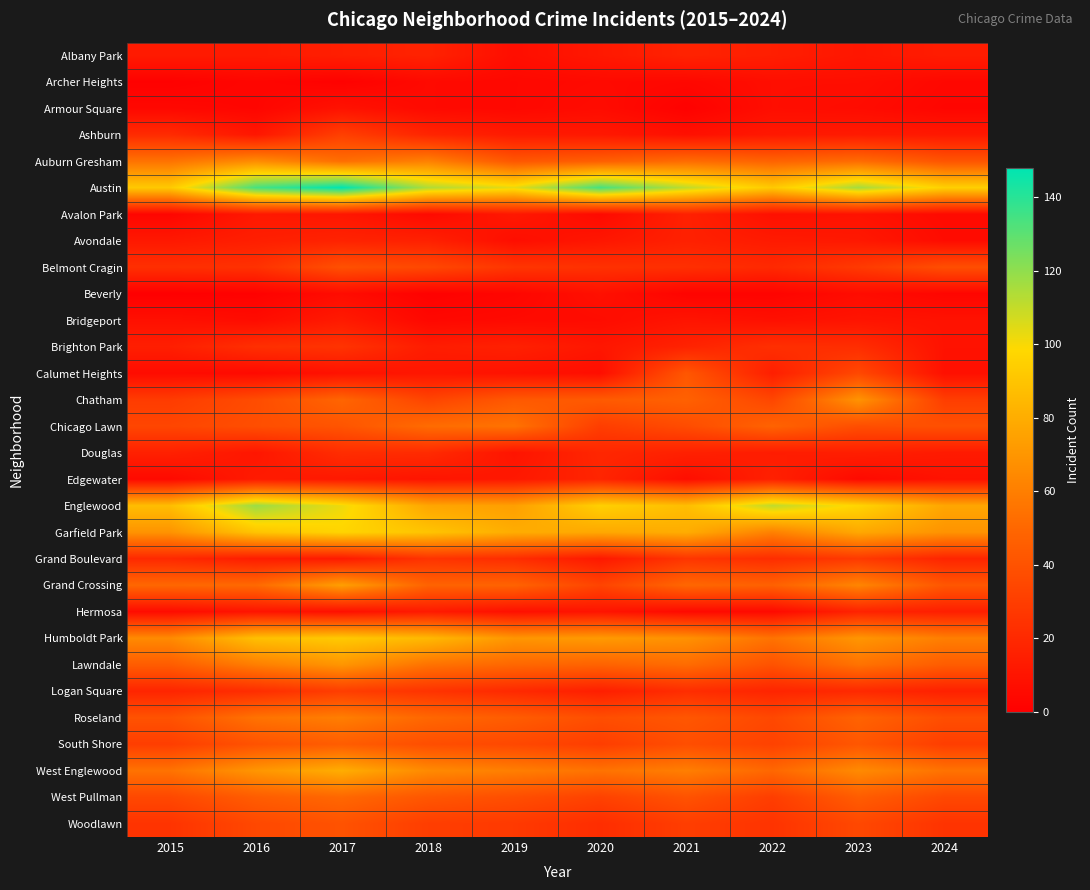

Reading left to right, extract all data points from this chart.

Albany Park: 2015=13	2016=13	2017=15	2018=17	2019=7	2020=12	2021=17	2022=15	2023=11	2024=14
Archer Heights: 2015=1	2016=3	2017=1	2018=5	2019=4	2020=5	2021=4	2022=7	2023=7	2024=4
Armour Square: 2015=4	2016=3	2017=9	2018=5	2019=4	2020=6	2021=1	2022=7	2023=6	2024=3
Ashburn: 2015=21	2016=11	2017=31	2018=18	2019=13	2020=12	2021=8	2022=12	2023=13	2024=12
Auburn Gresham: 2015=55	2016=66	2017=53	2018=61	2019=42	2020=46	2021=52	2022=48	2023=52	2024=41
Austin: 2015=92	2016=134	2017=148	2018=114	2019=103	2020=134	2021=111	2022=92	2023=116	2024=95
Avalon Park: 2015=3	2016=12	2017=11	2018=5	2019=12	2020=5	2021=16	2022=8	2023=9	2024=5
Avondale: 2015=12	2016=15	2017=17	2018=16	2019=7	2020=11	2021=16	2022=13	2023=12	2024=6
Belmont Cragin: 2015=23	2016=24	2017=39	2018=35	2019=26	2020=24	2021=23	2022=20	2023=28	2024=38
Beverly: 2015=0	2016=1	2017=6	2018=1	2019=3	2020=8	2021=2	2022=2	2023=6	2024=3
Bridgeport: 2015=8	2016=6	2017=13	2018=4	2019=5	2020=6	2021=10	2022=8	2023=10	2024=9
Brighton Park: 2015=15	2016=23	2017=25	2018=14	2019=16	2020=11	2021=17	2022=23	2023=22	2024=9
Calumet Heights: 2015=6	2016=5	2017=9	2018=11	2019=9	2020=7	2021=42	2022=15	2023=35	2024=8
Chatham: 2015=29	2016=37	2017=49	2018=33	2019=43	2020=44	2021=47	2022=34	2023=69	2024=30
Chicago Lawn: 2015=34	2016=38	2017=41	2018=52	2019=55	2020=30	2021=37	2022=48	2023=38	2024=39
Douglas: 2015=16	2016=11	2017=22	2018=21	2019=10	2020=19	2021=16	2022=14	2023=15	2024=13
Edgewater: 2015=5	2016=13	2017=12	2018=10	2019=12	2020=18	2021=7	2022=16	2023=5	2024=9
Englewood: 2015=87	2016=118	2017=102	2018=77	2019=74	2020=95	2021=87	2022=111	2023=97	2024=77
Garfield Park: 2015=69	2016=90	2017=97	2018=90	2019=80	2020=78	2021=80	2022=61	2023=78	2024=69
Grand Boulevard: 2015=20	2016=14	2017=13	2018=25	2019=22	2020=12	2021=26	2022=22	2023=28	2024=18
Grand Crossing: 2015=50	2016=51	2017=74	2018=48	2019=48	2020=33	2021=50	2022=47	2023=63	2024=42
Hermosa: 2015=6	2016=10	2017=8	2018=13	2019=8	2020=10	2021=5	2022=5	2023=17	2024=15
Humboldt Park: 2015=65	2016=88	2017=92	2018=85	2019=70	2020=72	2021=68	2022=55	2023=70	2024=60
Lawndale: 2015=45	2016=60	2017=70	2018=55	2019=50	2020=48	2021=52	2022=40	2023=55	2024=45
Logan Square: 2015=18	2016=22	2017=30	2018=25	2019=20	2020=15	2021=22	2022=18	2023=20	2024=16
Roseland: 2015=40	2016=55	2017=60	2018=50	2019=45	2020=38	2021=42	2022=35	2023=48	2024=38
South Shore: 2015=30	2016=40	2017=45	2018=38	2019=35	2020=30	2021=38	2022=32	2023=42	2024=30
West Englewood: 2015=55	2016=70	2017=80	2018=65	2019=60	2020=55	2021=60	2022=50	2023=65	2024=55
West Pullman: 2015=35	2016=45	2017=50	2018=42	2019=38	2020=32	2021=40	2022=30	2023=45	2024=35
Woodlawn: 2015=25	2016=35	2017=40	2018=30	2019=28	2020=22	2021=30	2022=25	2023=35	2024=25